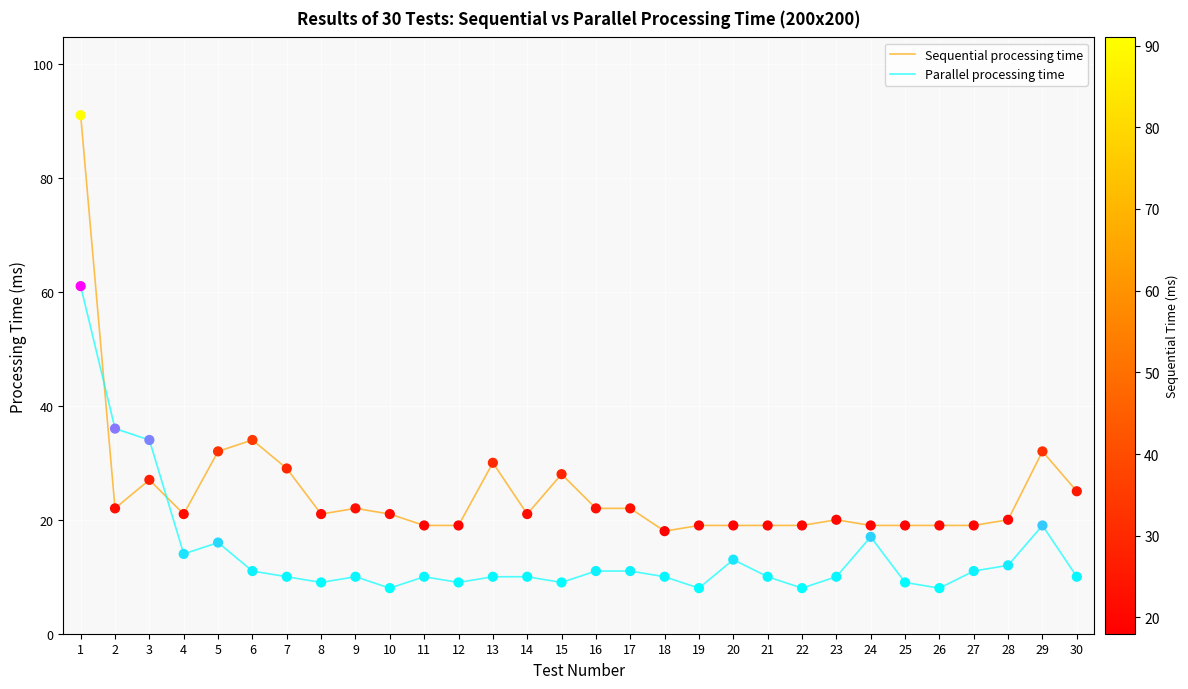

What are all the series names shown in the legend?

Sequential processing time, Parallel processing time